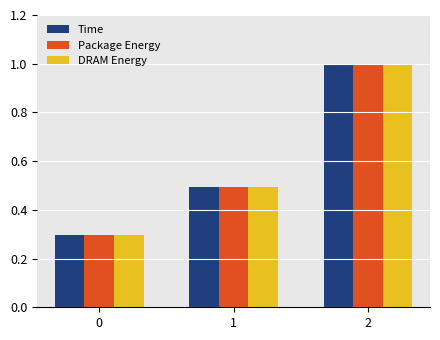

What is the sum of all DRAM Energy values?

1.8